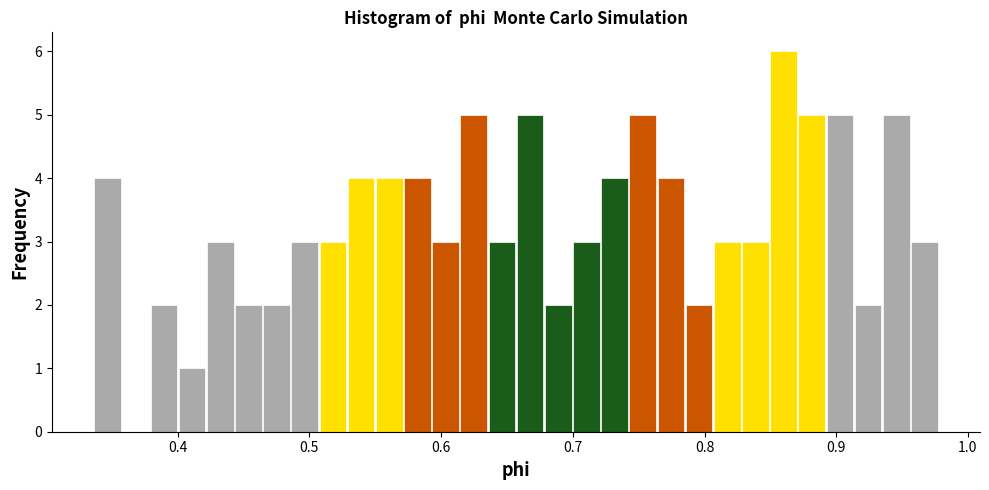

Around what value on the x-axis is the tallest bar? Give the approximate position of its centre, as read against the axis.

0.86